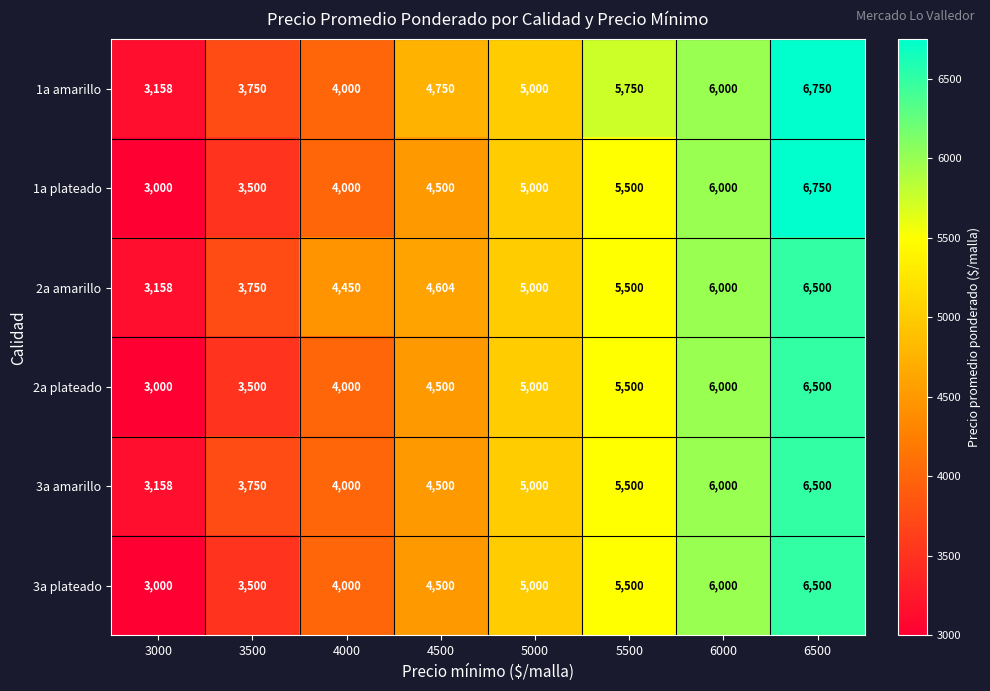

How many 3a plateado values are between 4000 and 6000?

5